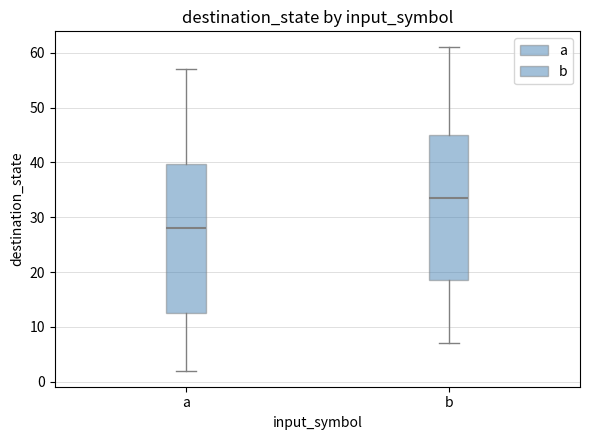

Reading left to right, read every box against the y-axis: the position of its median line, the range the box covers, and the ends of its whiskers. The values are not printed on the chart, so give them approximately, as read against the axis.

a: median 28, box 13 to 40, whiskers 2 to 57
b: median 34, box 19 to 45, whiskers 7 to 61